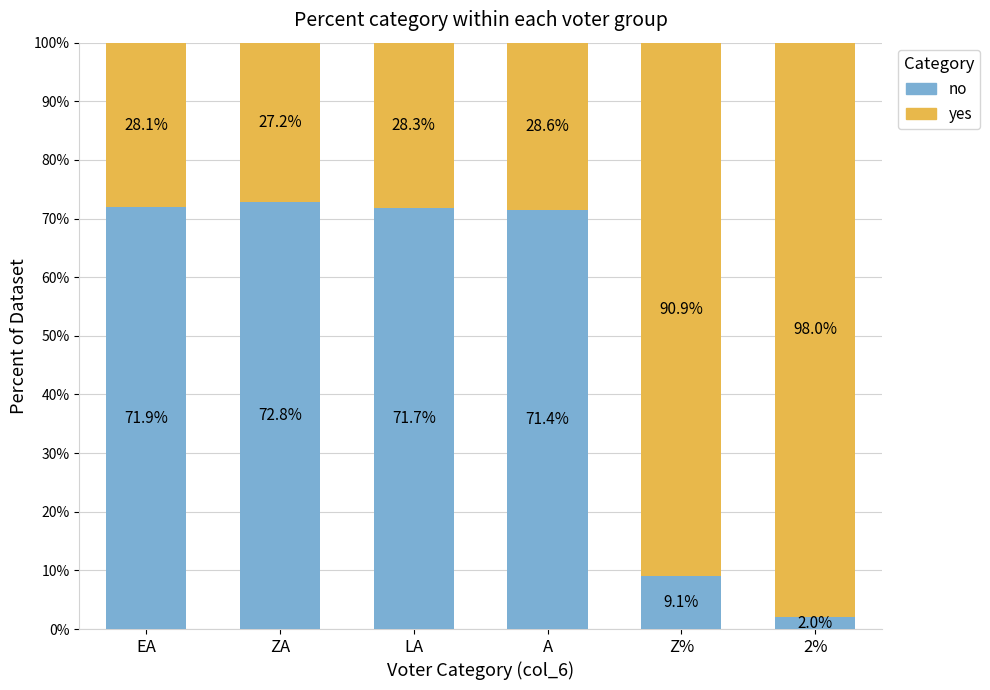

The value of no at EA is 71.9. True or false?

True